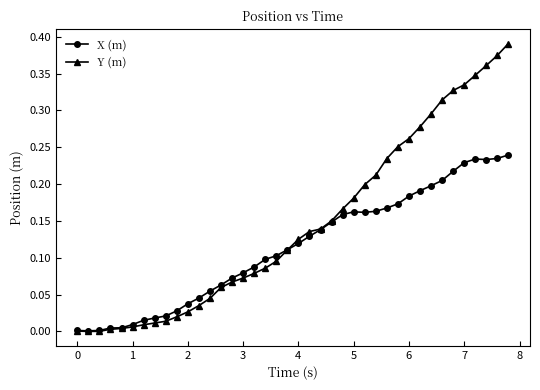

Which series has the widest spread of values?

Y (m)